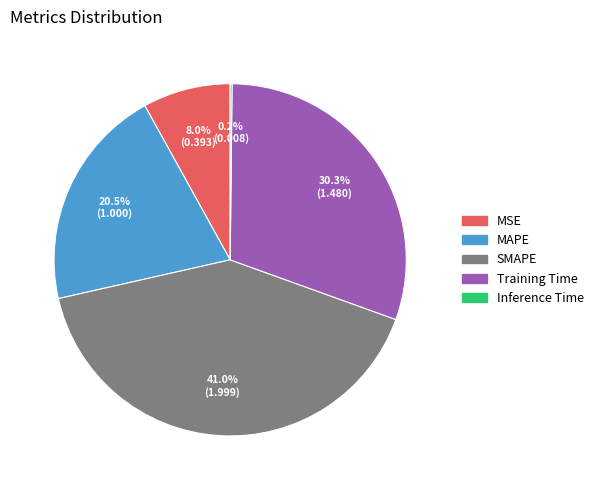

The SMAPE slice represents 36% of the pie. True or false?

False